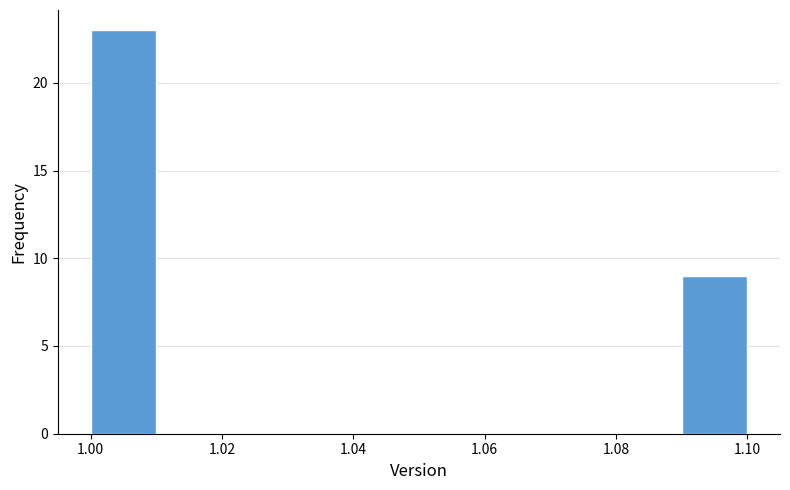

Over which range of the x-axis is the bar tallest?

1.00 to 1.01